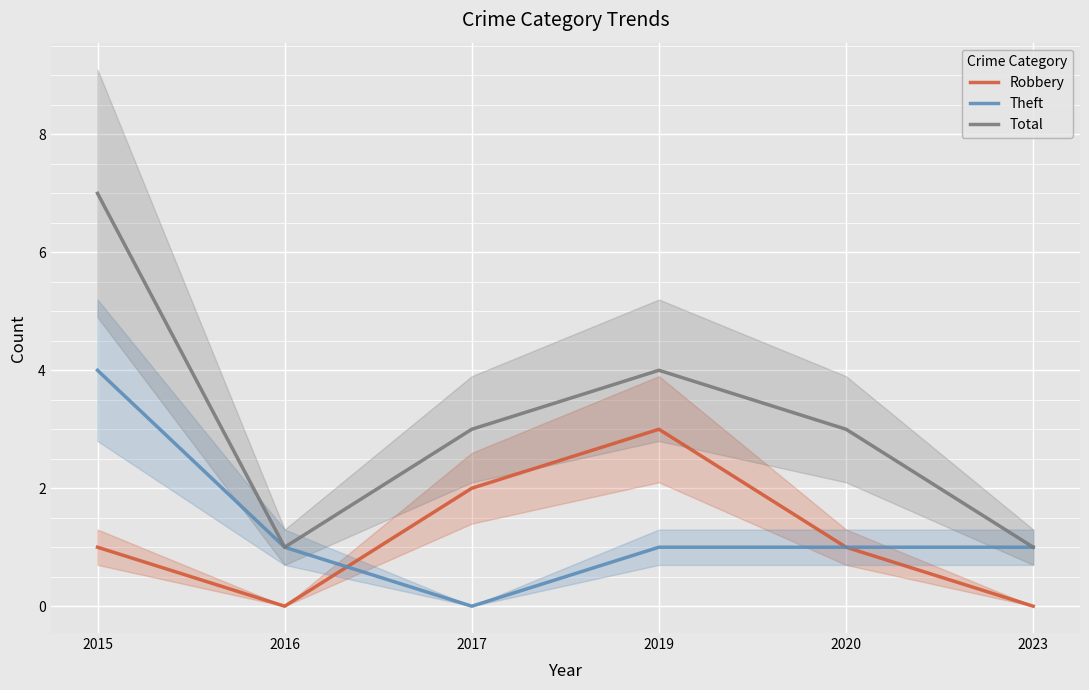

Which series has the largest total across all categories?

Total